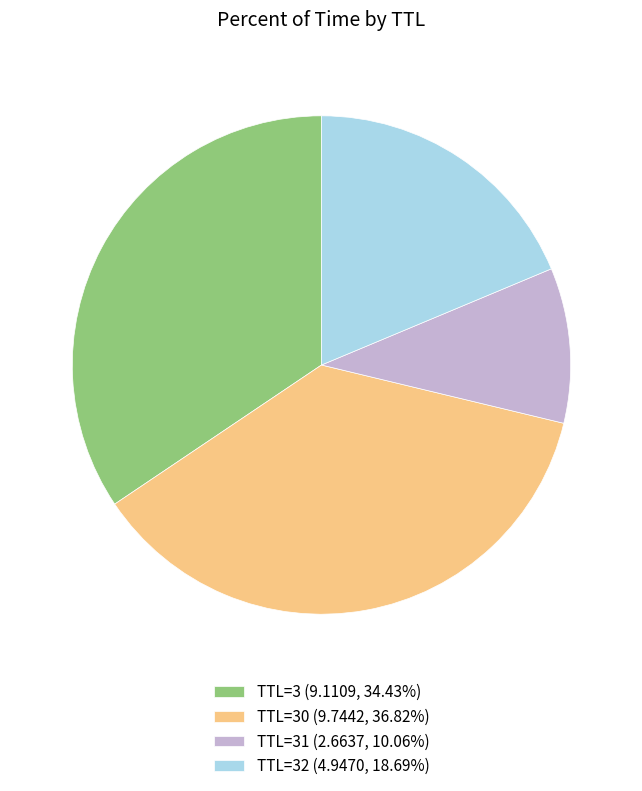

Approximately how many times larger is the value at TTL=3 (9.1109, 34.43%) compared to TTL=32 (4.9470, 18.69%)?

1.8